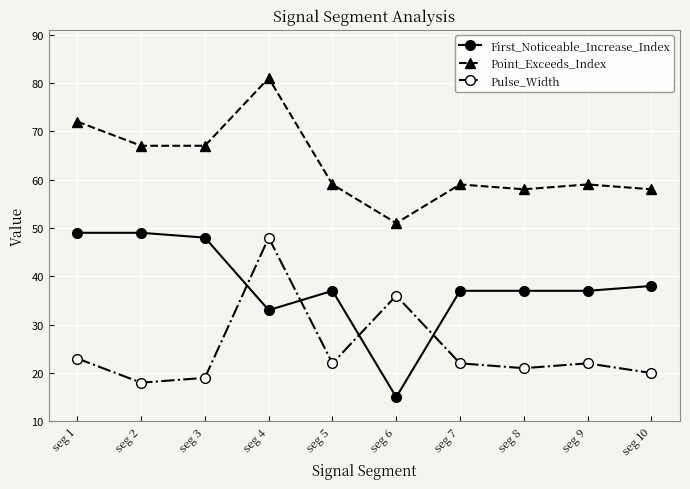

Reading right to left, extract all data points from this chart.

First_Noticeable_Increase_Index: seg 10=38	seg 9=37	seg 8=37	seg 7=37	seg 6=15	seg 5=37	seg 4=33	seg 3=48	seg 2=49	seg 1=49
Point_Exceeds_Index: seg 10=58	seg 9=59	seg 8=58	seg 7=59	seg 6=51	seg 5=59	seg 4=81	seg 3=67	seg 2=67	seg 1=72
Pulse_Width: seg 10=20	seg 9=22	seg 8=21	seg 7=22	seg 6=36	seg 5=22	seg 4=48	seg 3=19	seg 2=18	seg 1=23